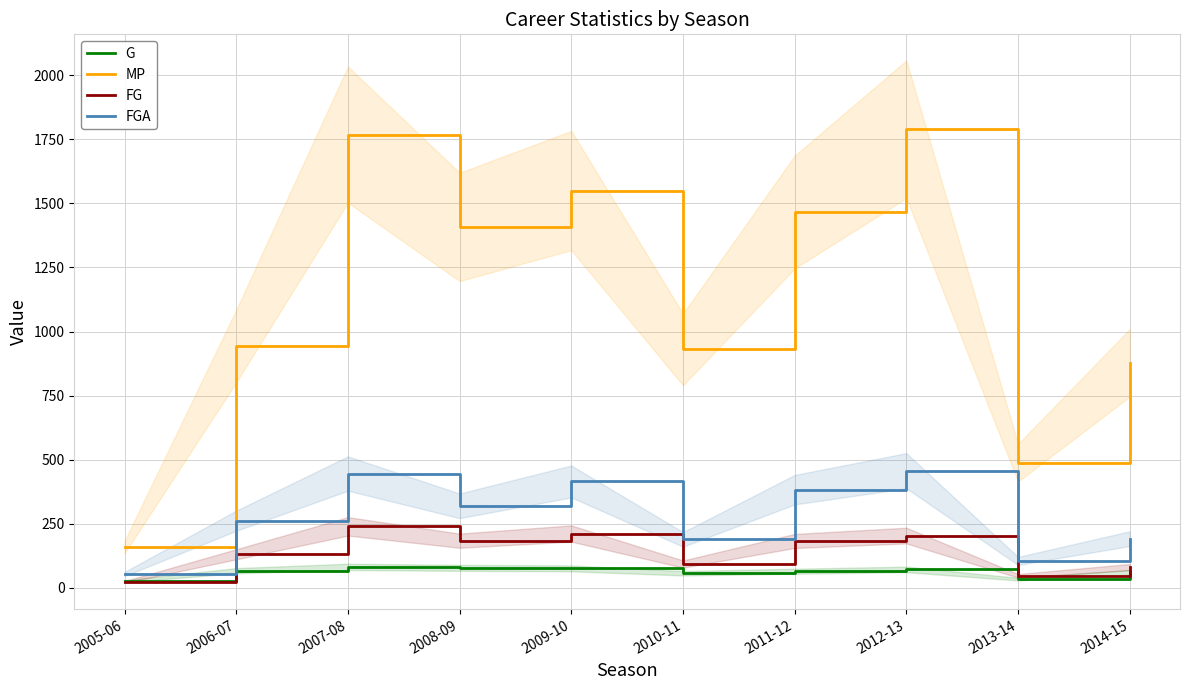

What are all the series names shown in the legend?

G, MP, FG, FGA